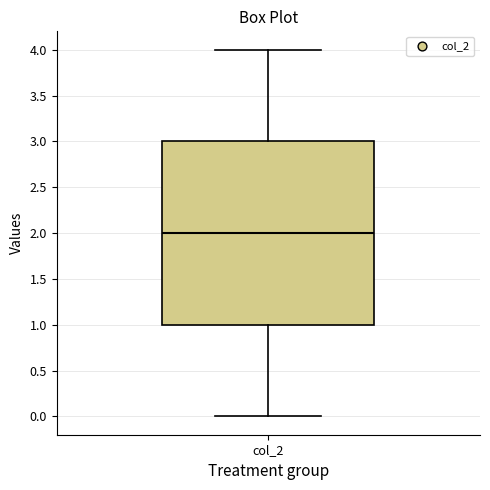

Read this box plot against the y-axis: the position of the median line, the range covered by the box, and the ends of both whiskers. The values are not printed on the chart, so give them approximately, as read against the axis.

median 2, box 1 to 3, whiskers 0 to 4